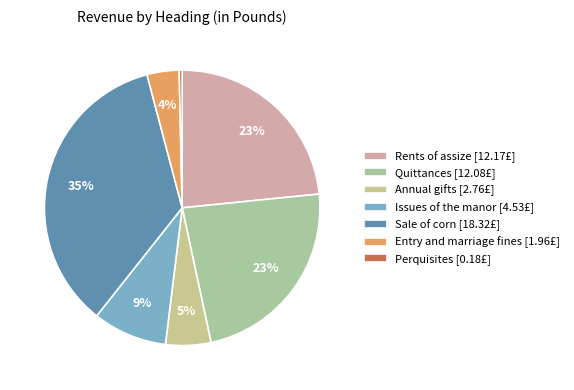

What portion of the pie excludes Perquisites?

99.7%